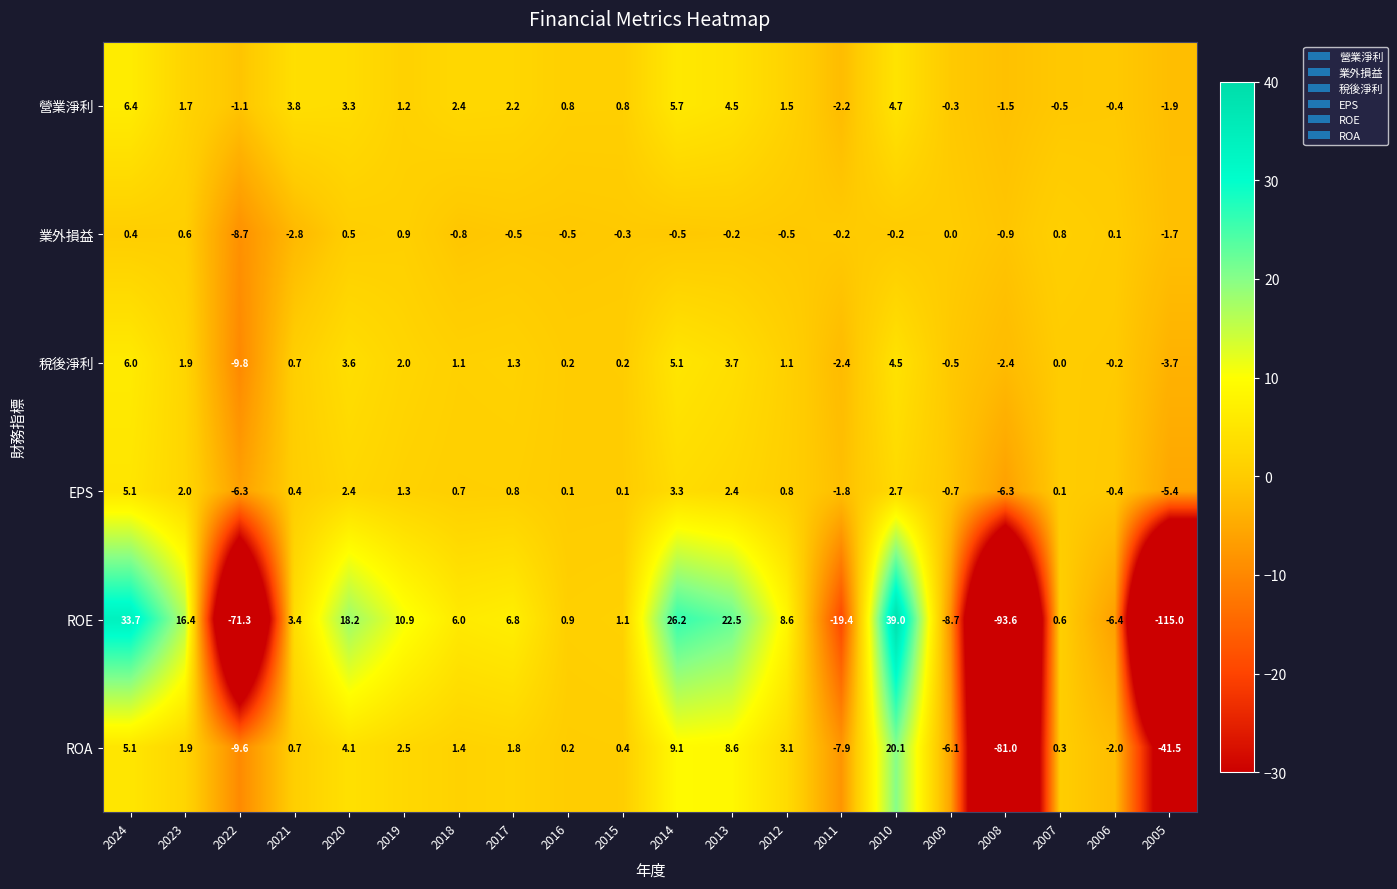

What is the spread (max minus min) of values at 2010?

39.2